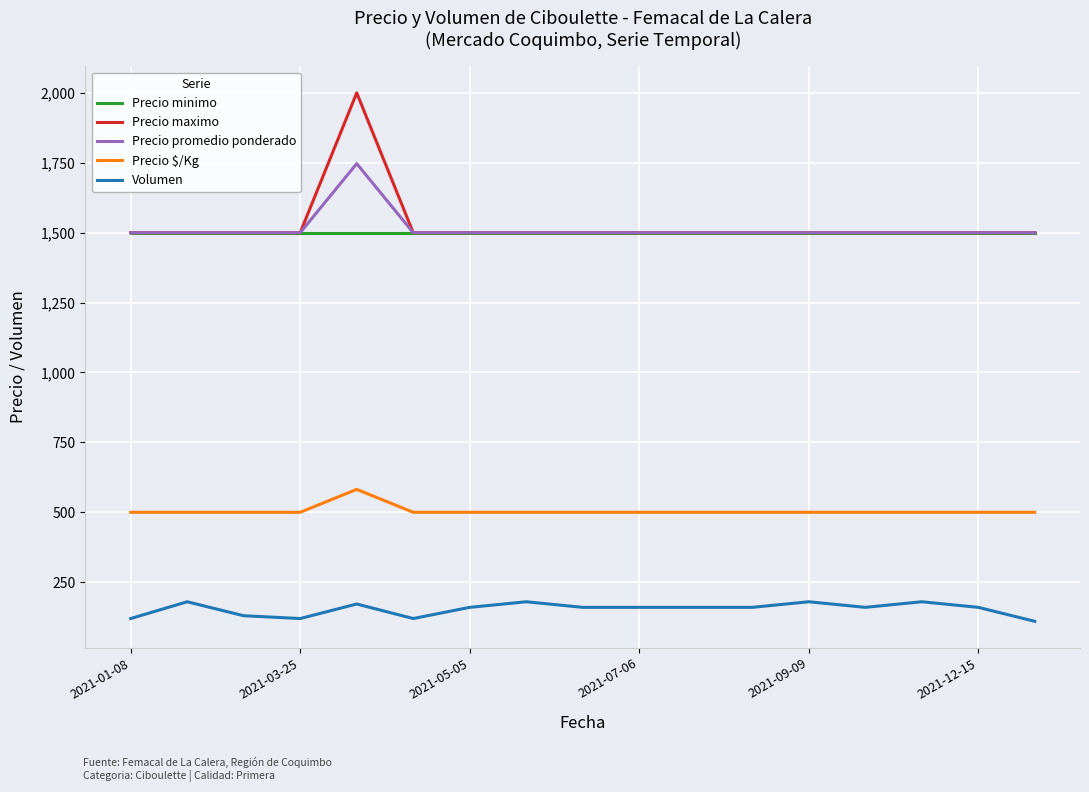

Rank the series by their maximum value, from highest to lowest.

Precio maximo, Precio promedio ponderado, Precio minimo, Precio $/Kg, Volumen